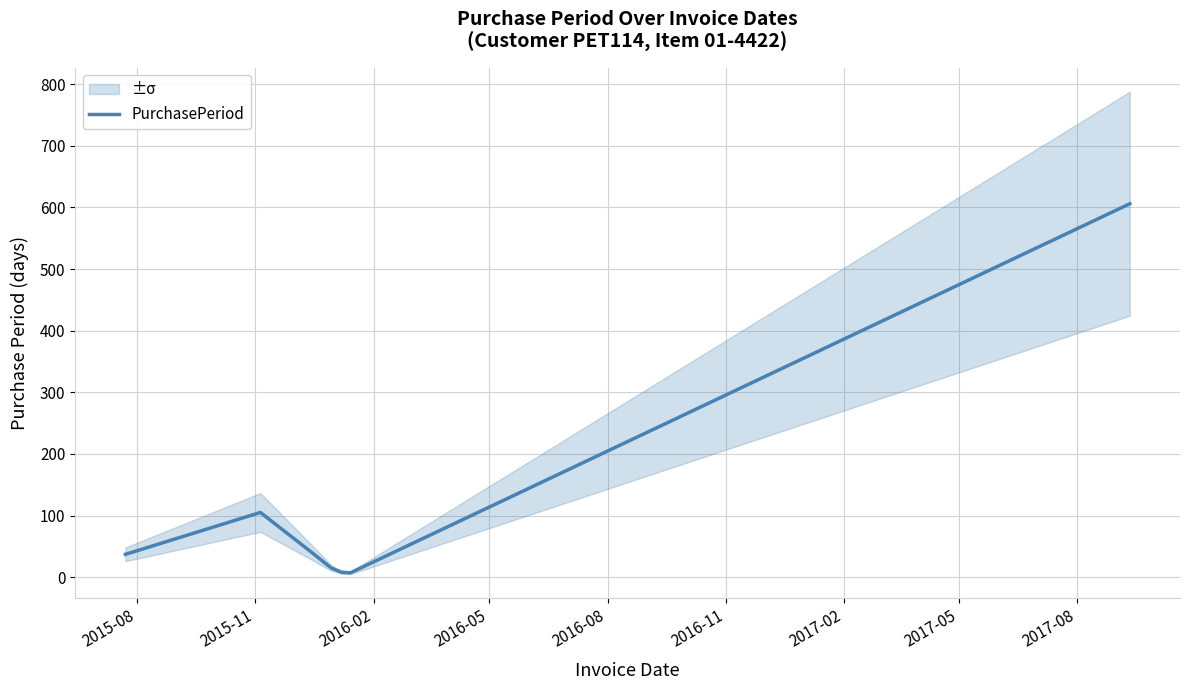

Reading left to right, extract all data points from this chart.

37	105	40	15	8	7	606